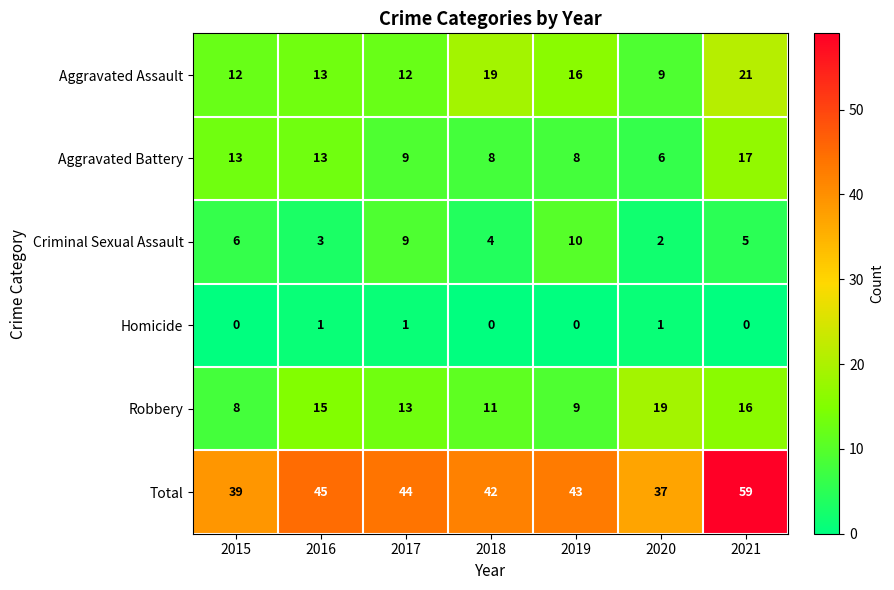

List the series in order of their peak value, lowest first.

Homicide, Criminal Sexual Assault, Aggravated Battery, Robbery, Aggravated Assault, Total